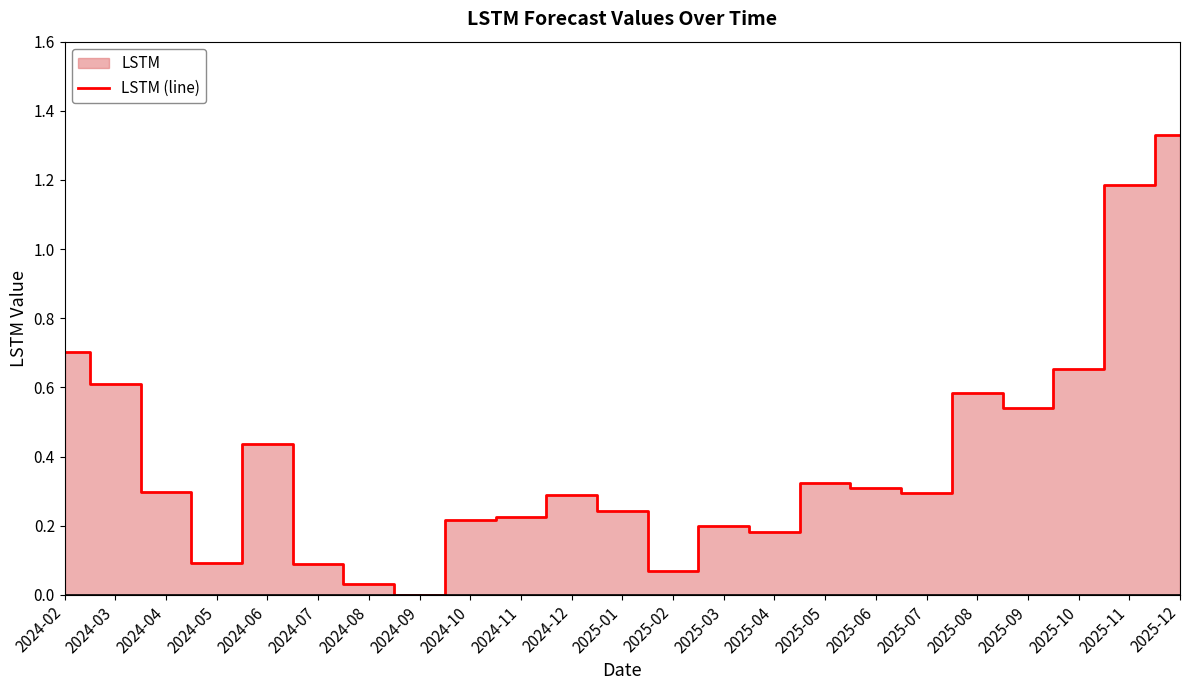

True or false: the data has more than 2 interior local peaks.

True